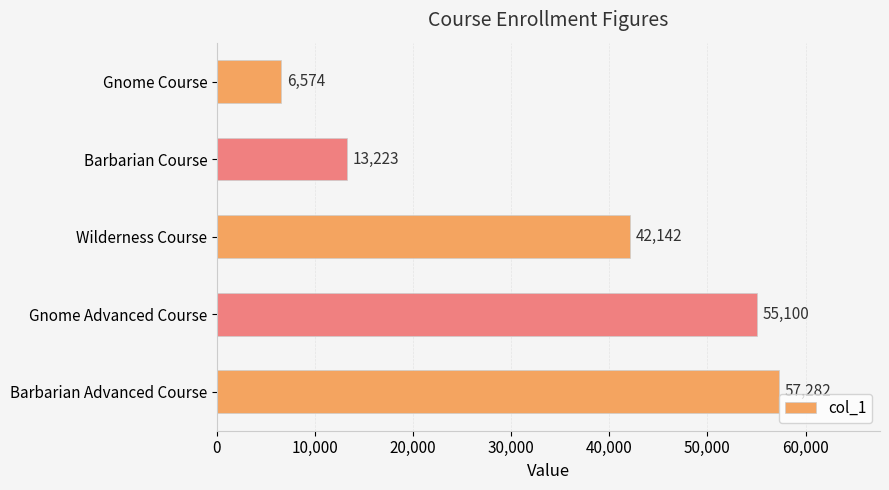

Count the number of data series in this chart.

1